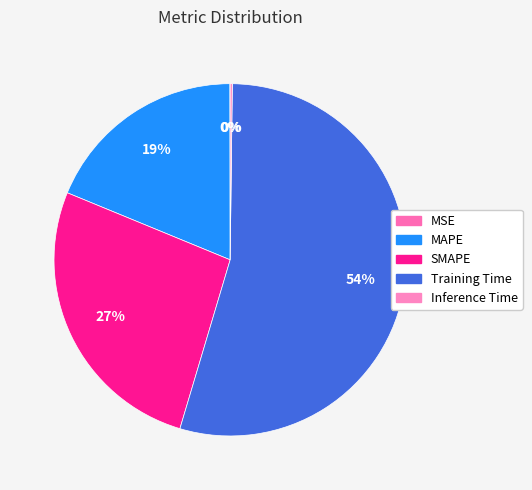

What is the smallest slice in the pie chart?

MSE